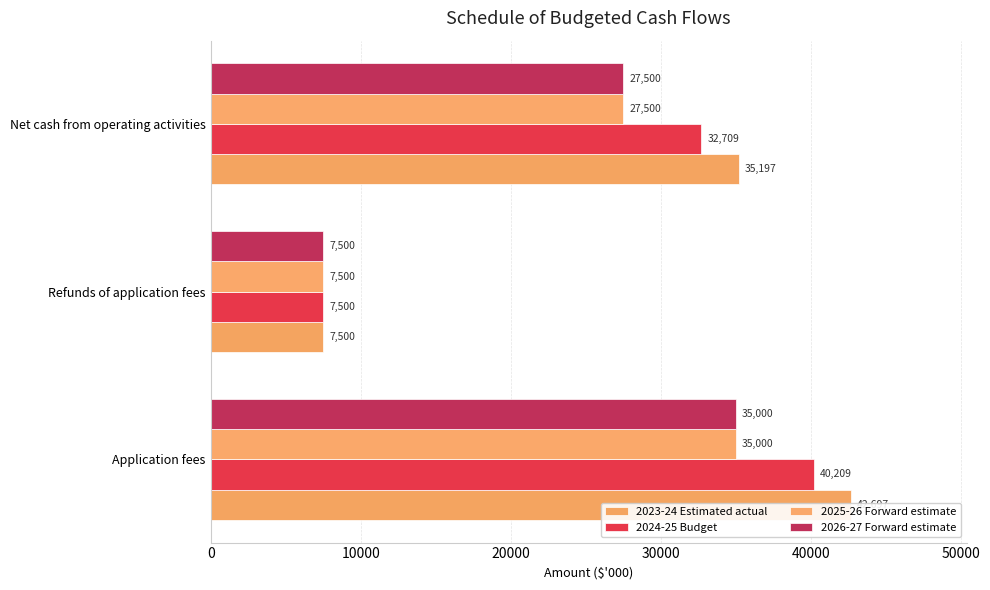

Reading right to left, transcribe all the data shown in this chart.

2023-24 Estimated actual: 35197	7500	42697
2024-25 Budget: 32709	7500	40209
2025-26 Forward estimate: 27500	7500	35000
2026-27 Forward estimate: 27500	7500	35000